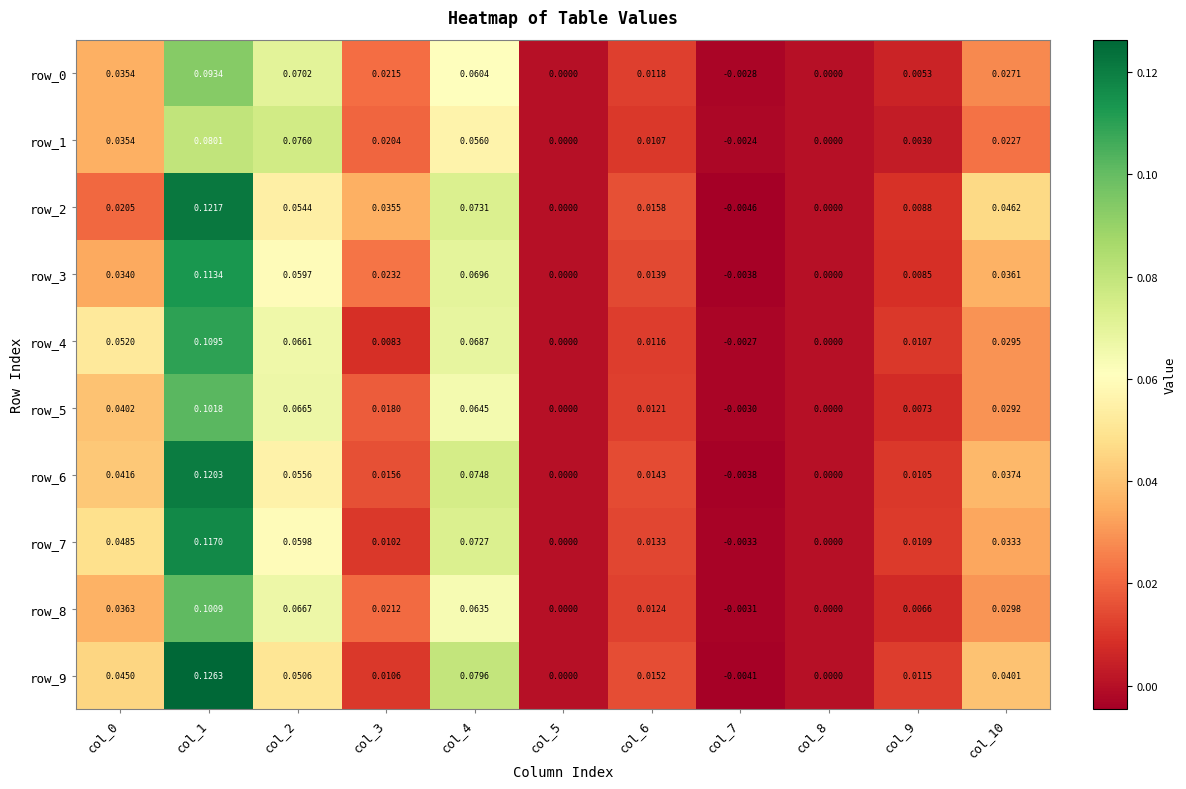

Is the value of row_9 at col_4 greater than the value of row_7 at col_9?

Yes